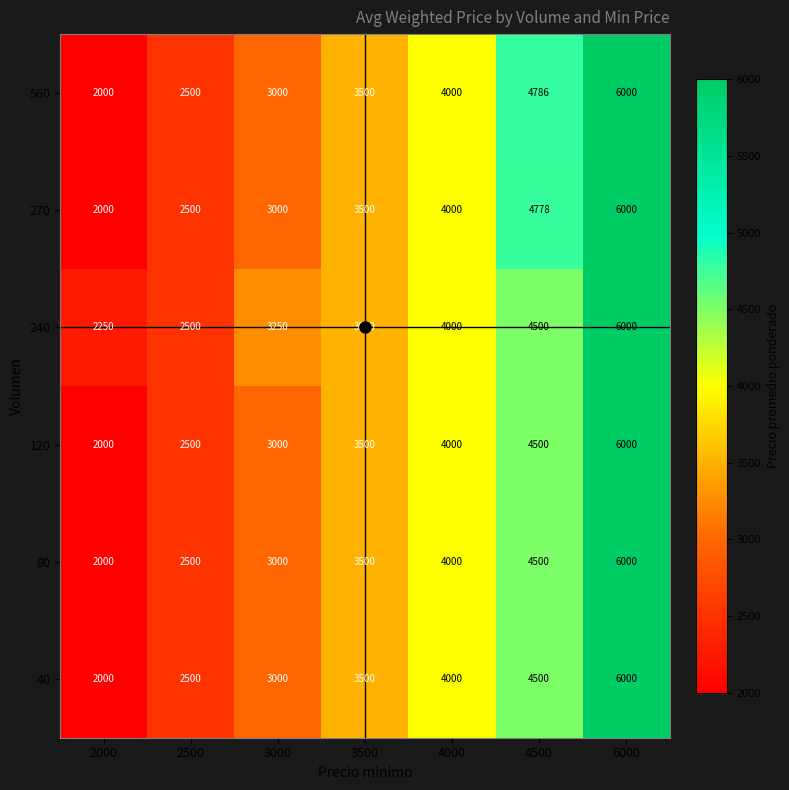

What is the difference between the highest and lowest values at 4500?

286